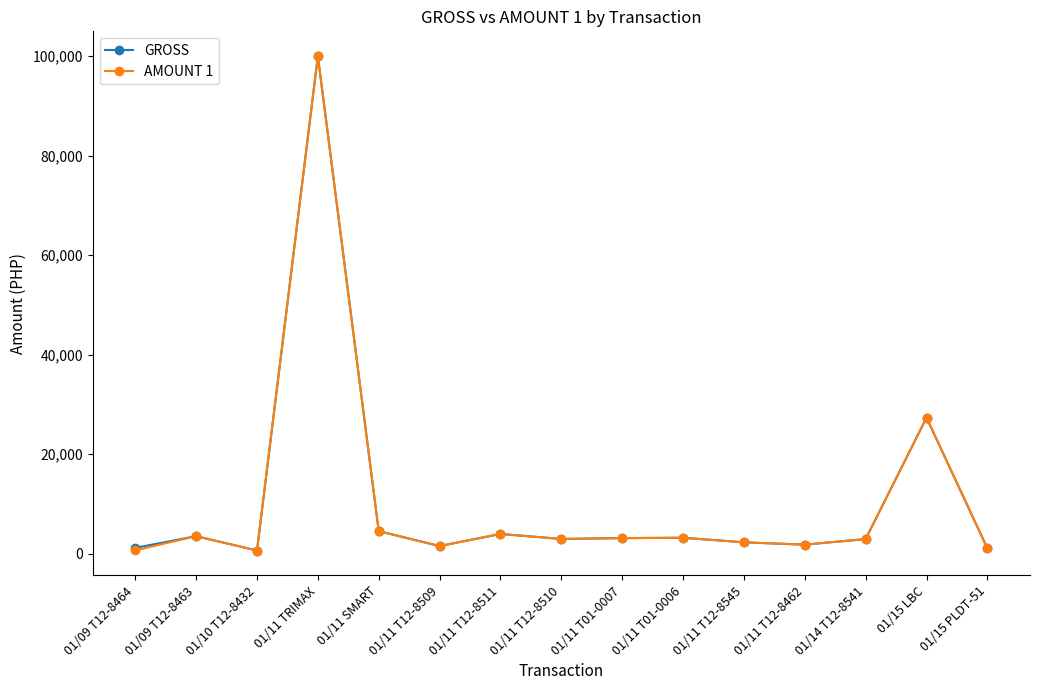

Does the chart display data point markers on the line(s)?

Yes